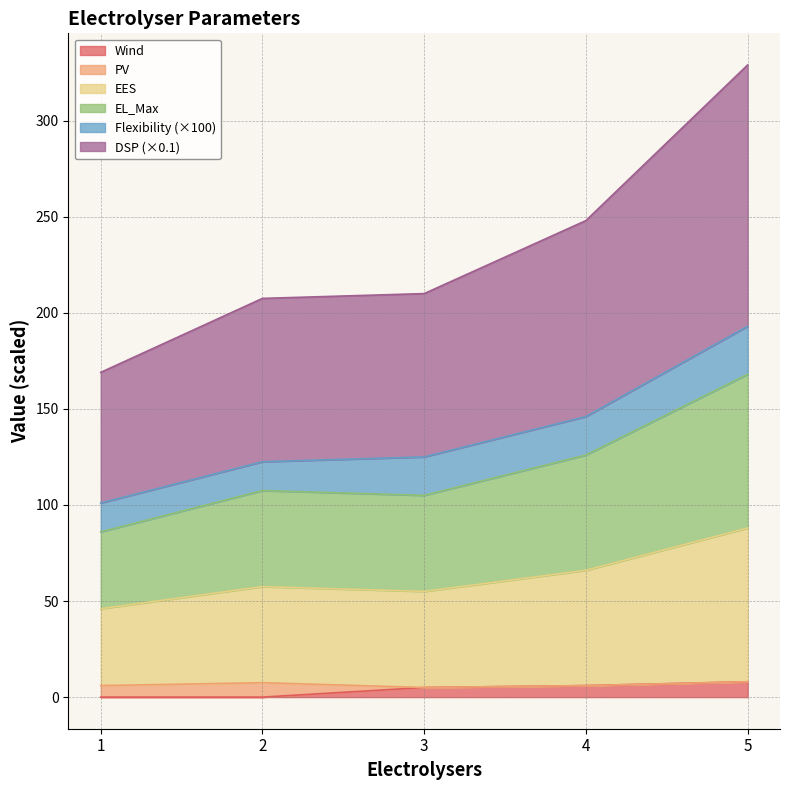

Which category has the lowest value across all series?

1